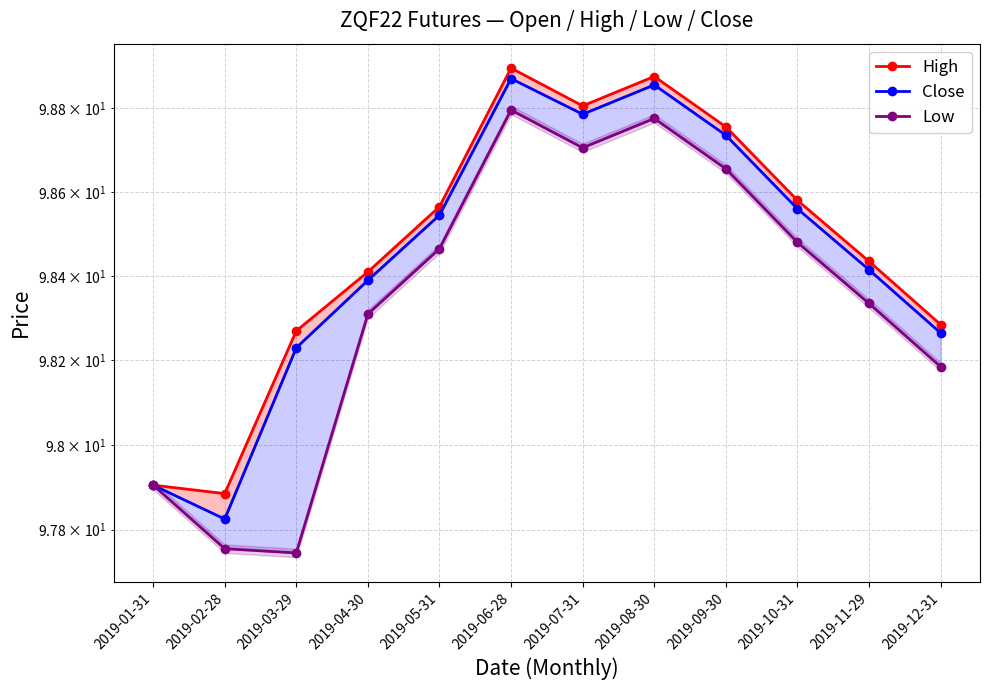

What is the sum of the Low values at 2019-10-31 and 2019-03-29?

196.2